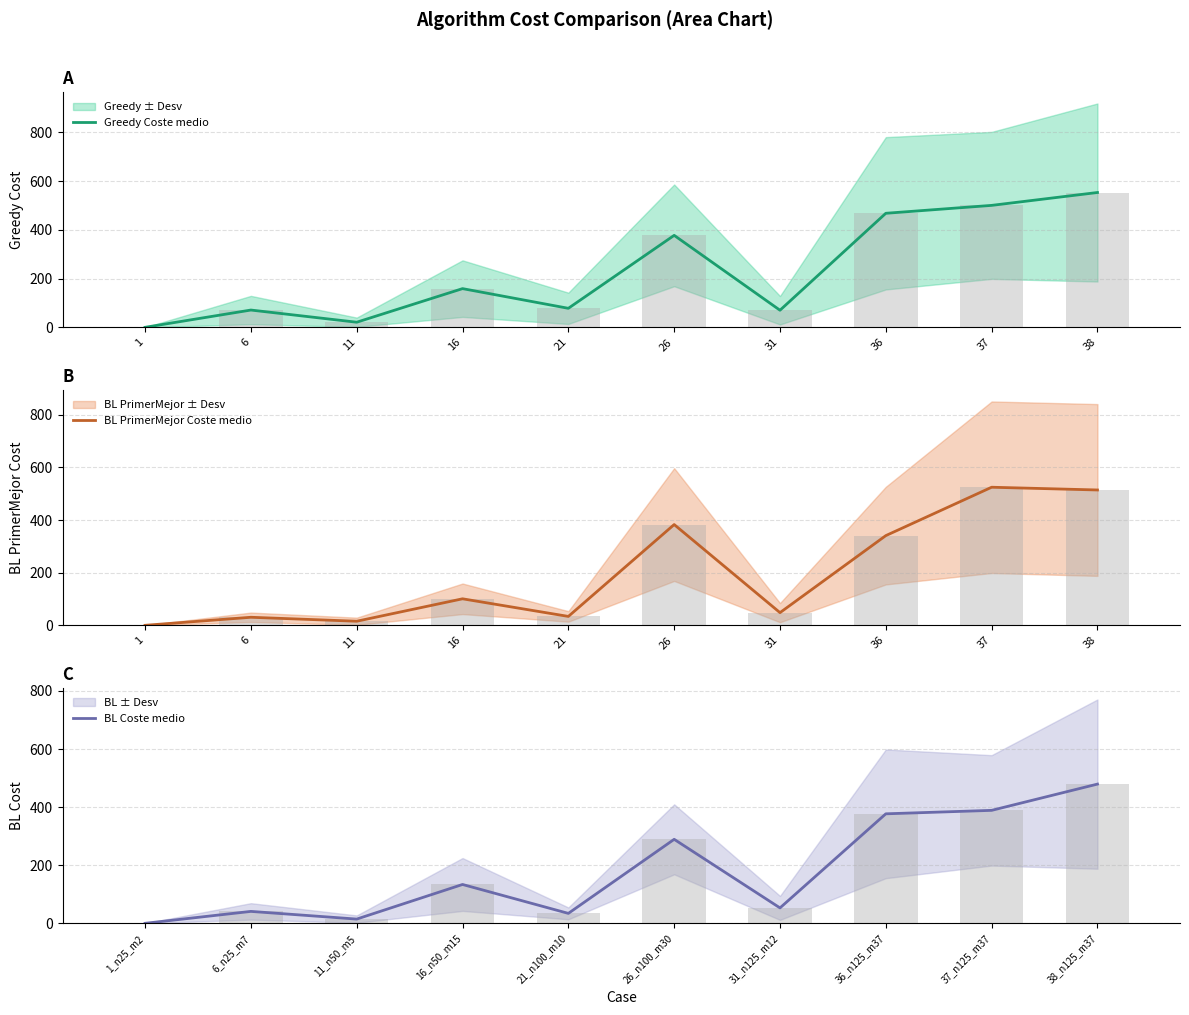

What is the difference between the BL PrimerMejor Coste medio values at 11 and 1?

15.5